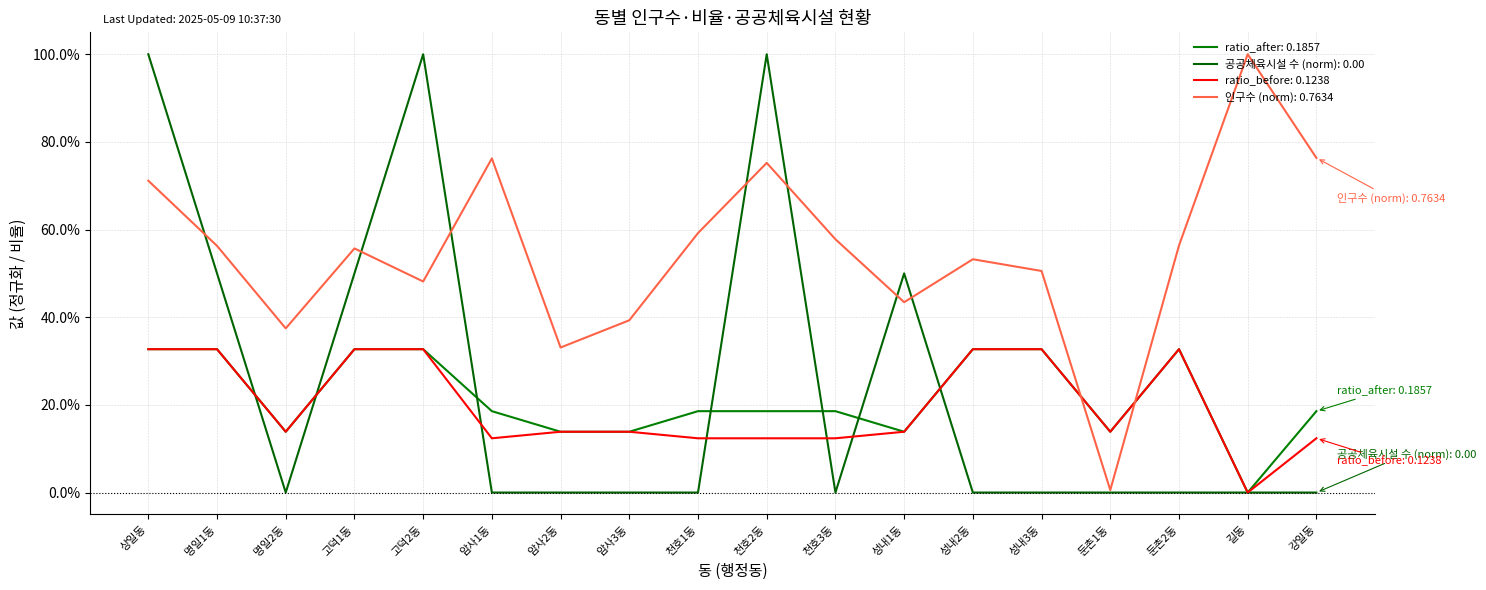

Which series has the largest range (max minus min)?

공공체육시설 수